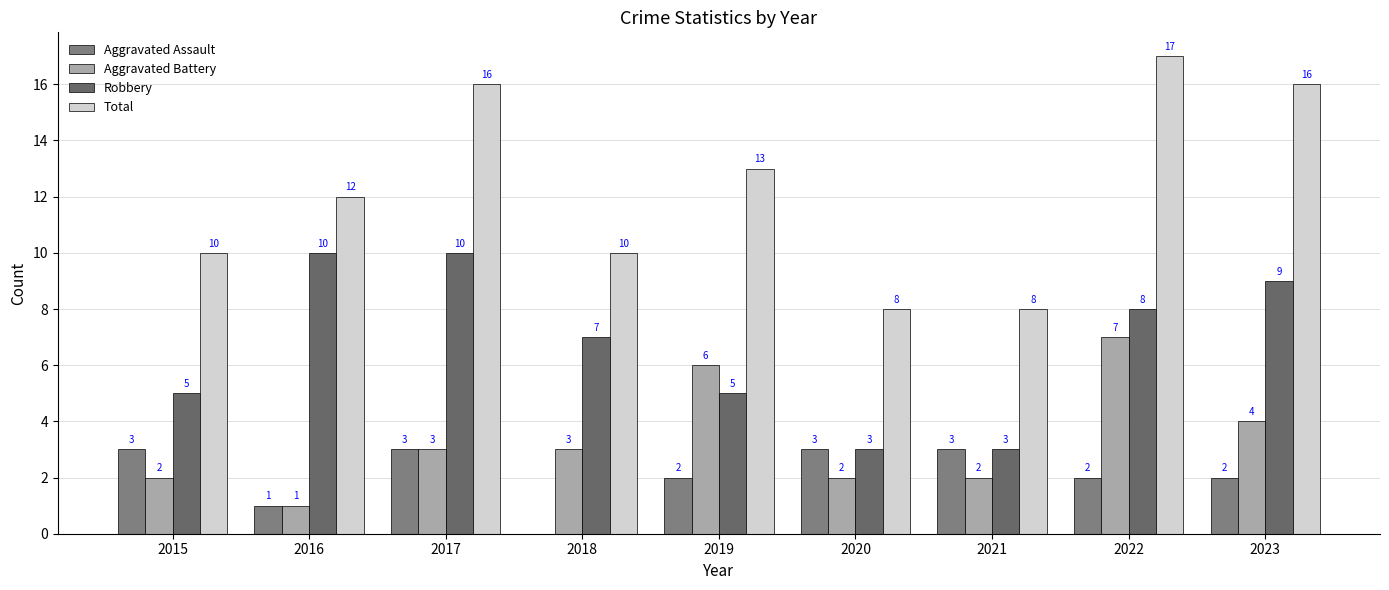

Rank the series at 2016 from lowest to highest value.

Aggravated Assault, Aggravated Battery, Robbery, Total